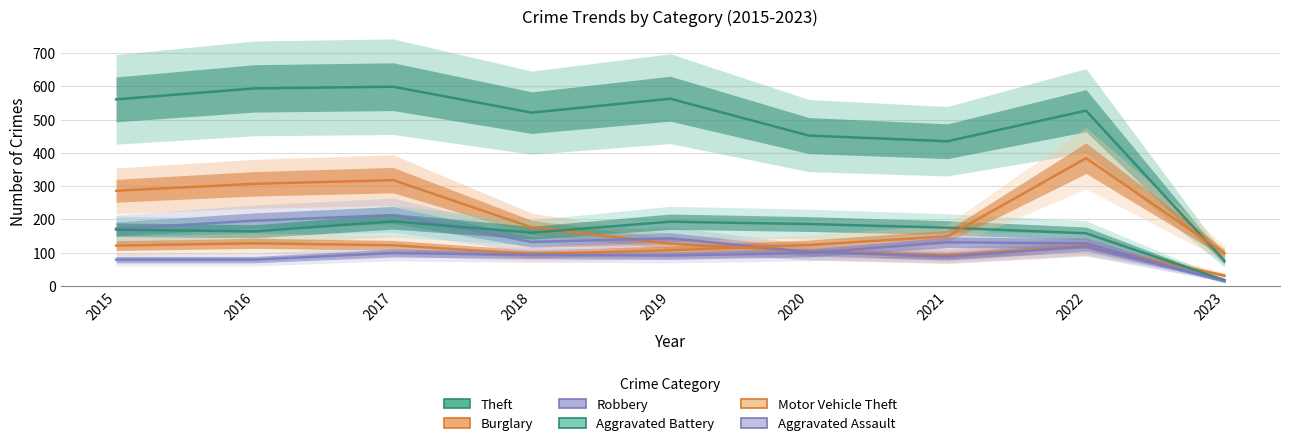

True or false: Aggravated Battery and Aggravated Assault intersect in this chart.

False